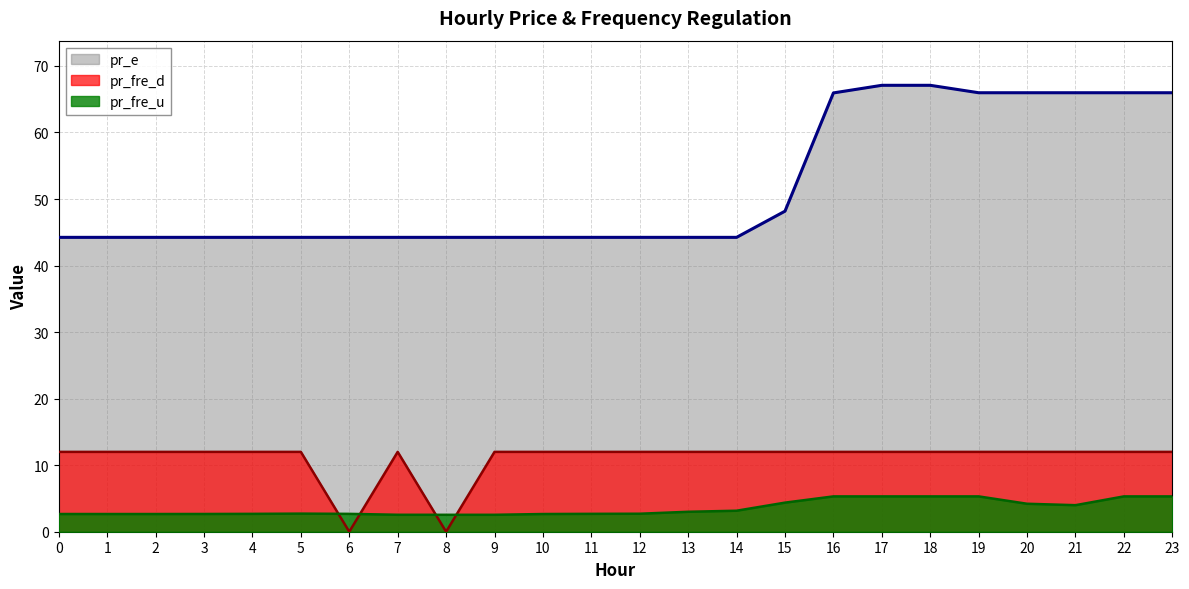

True or false: pr_fre_d and pr_e cross at least once.

False